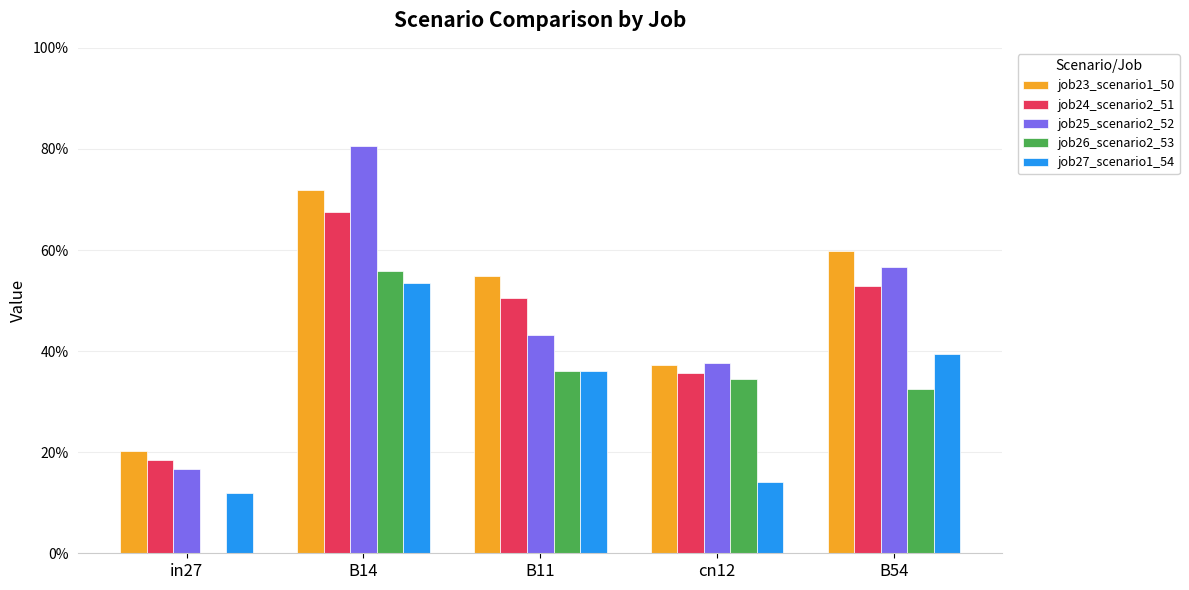

What is the total value across all series at B54?

2.4